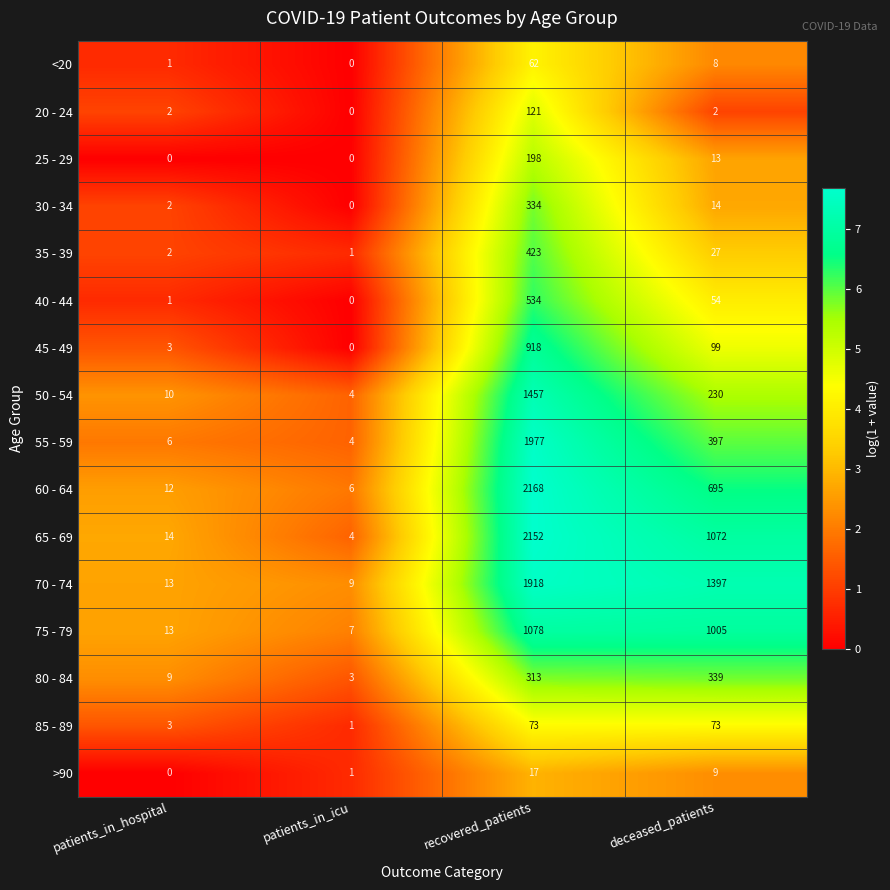

True or false: 80 - 84 has a value of 445 at deceased_patients.

False